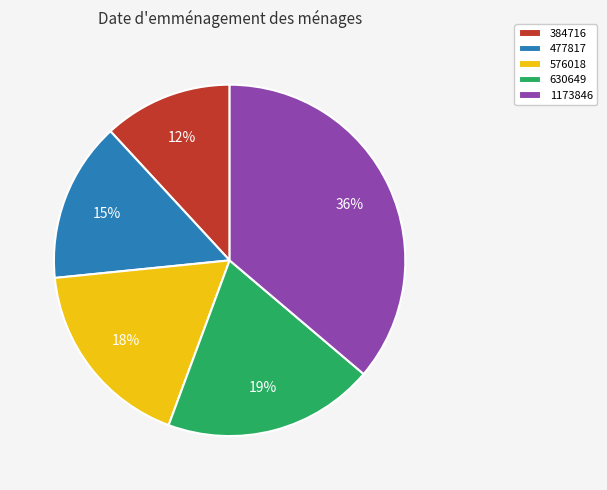

Do 477817 and 630649 together represent more than half of the pie?

No